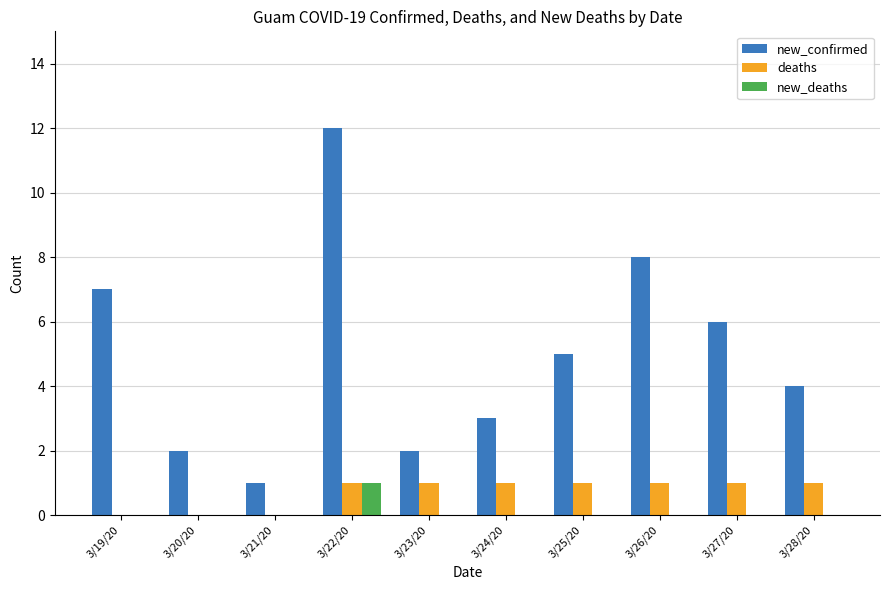

Which series has the largest total across all categories?

new_confirmed